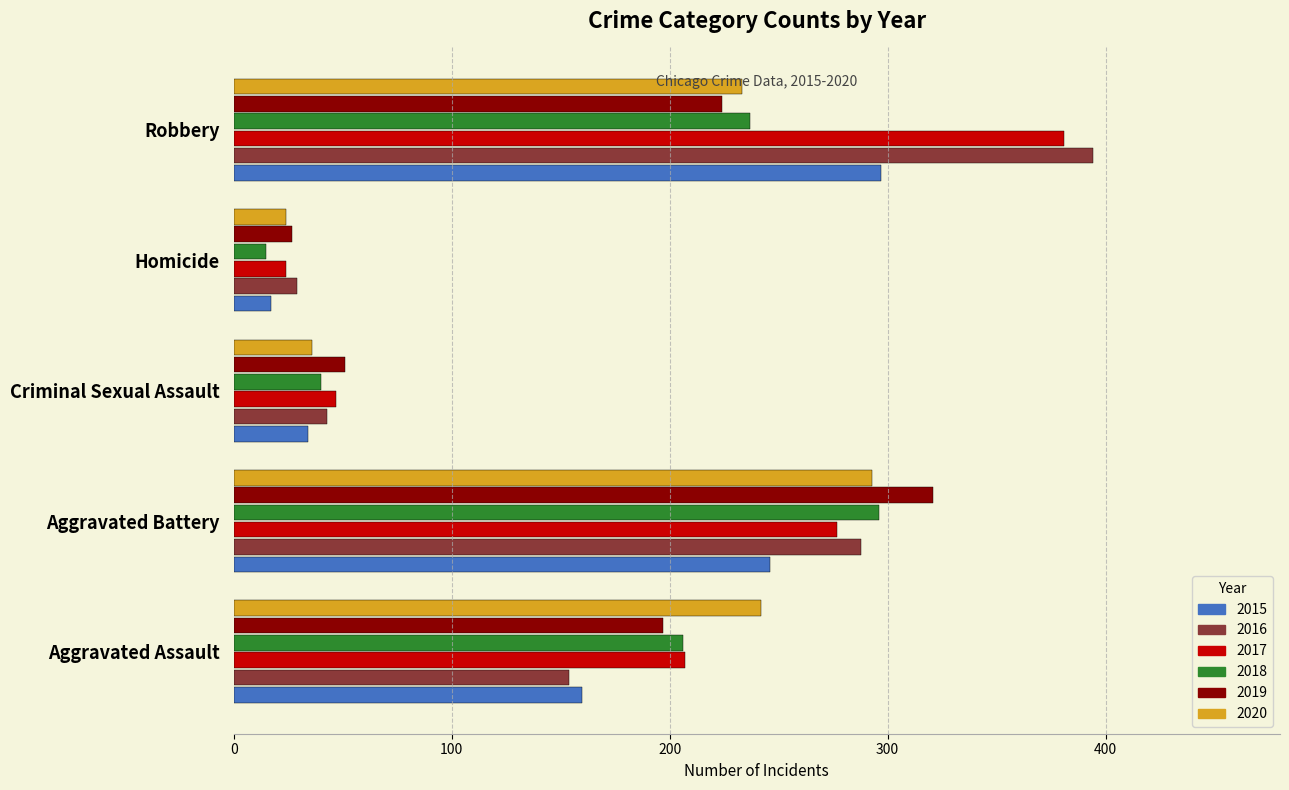

At which label does 2019 reach its peak?

Aggravated Battery